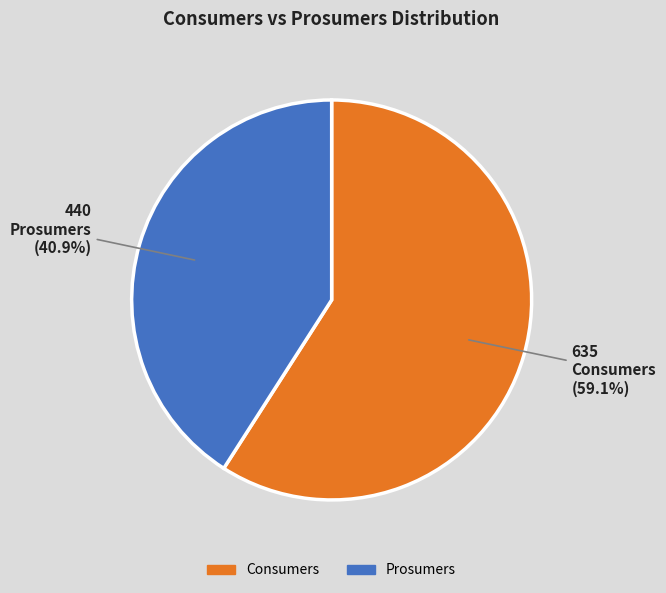

Which category accounts for the majority?

Consumers